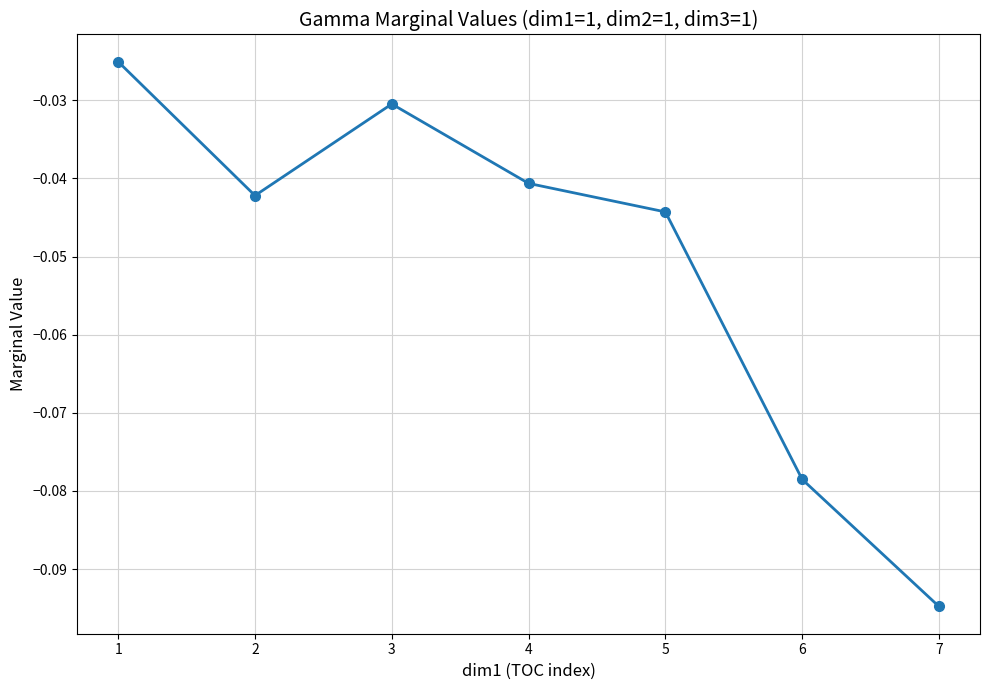

True or false: the data shows -0.2 at 7.

False